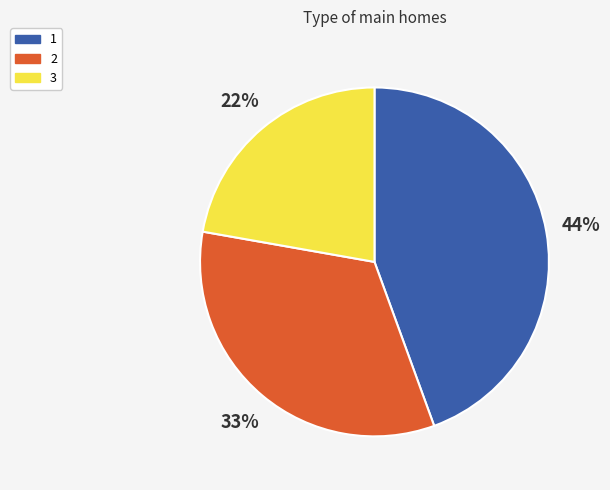

What is the smallest slice in the pie chart?

3